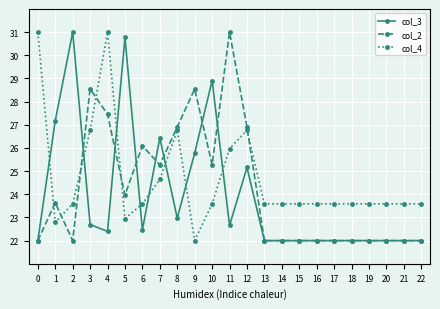

At which label is col_2 closest to 26?

6